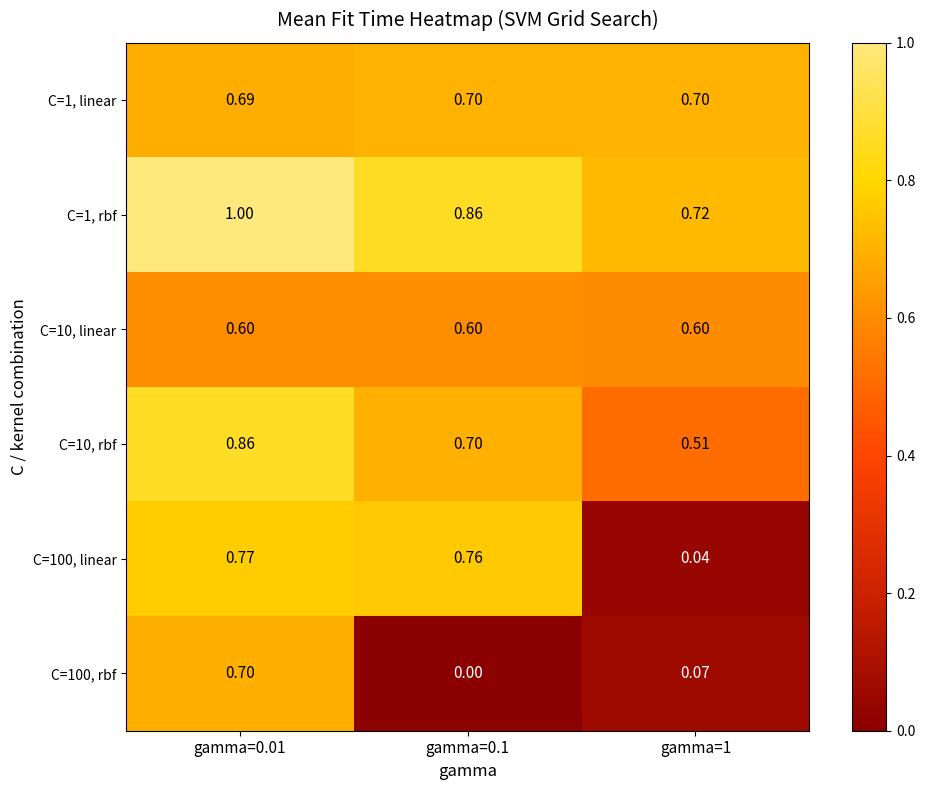

What is the total value across all series at gamma=0.1?

3.6